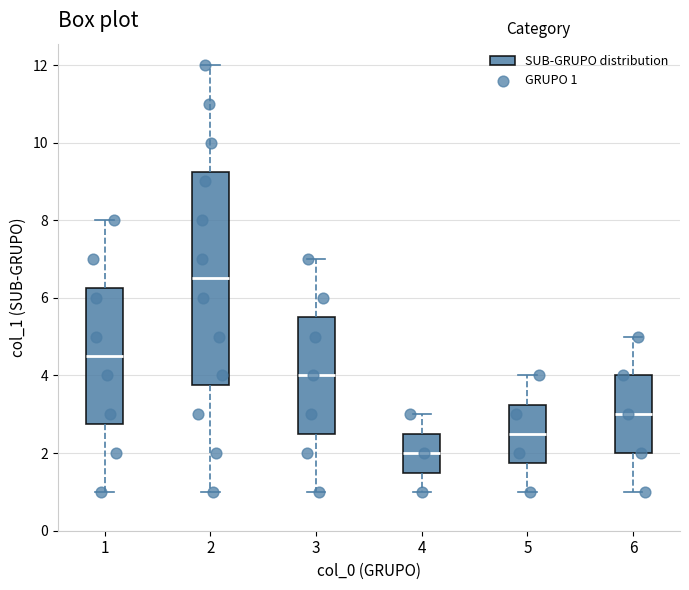

Which box's median line is the lowest?

4